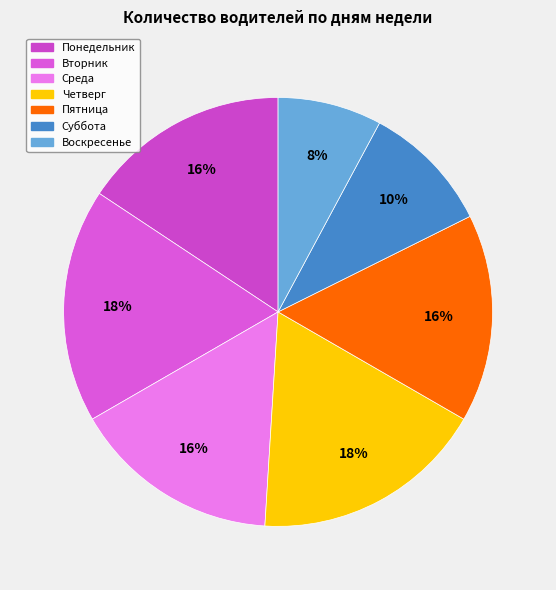

To the nearest percent, what portion does Понедельник represent?

16%